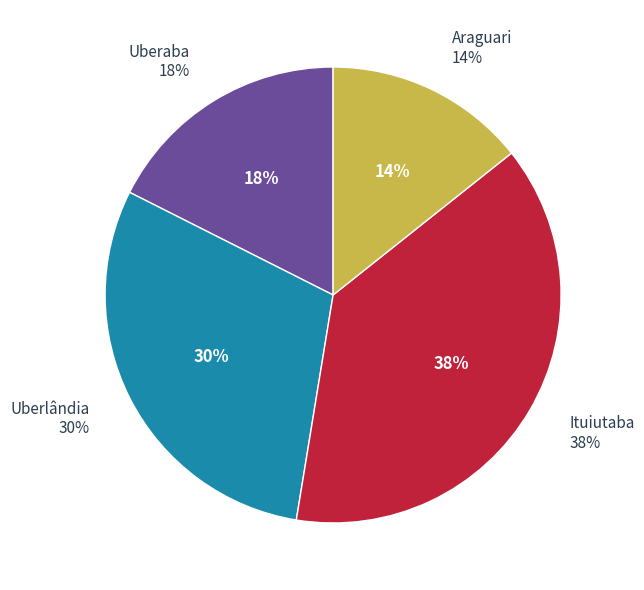

To the nearest percent, what is the average slice percentage?

25%